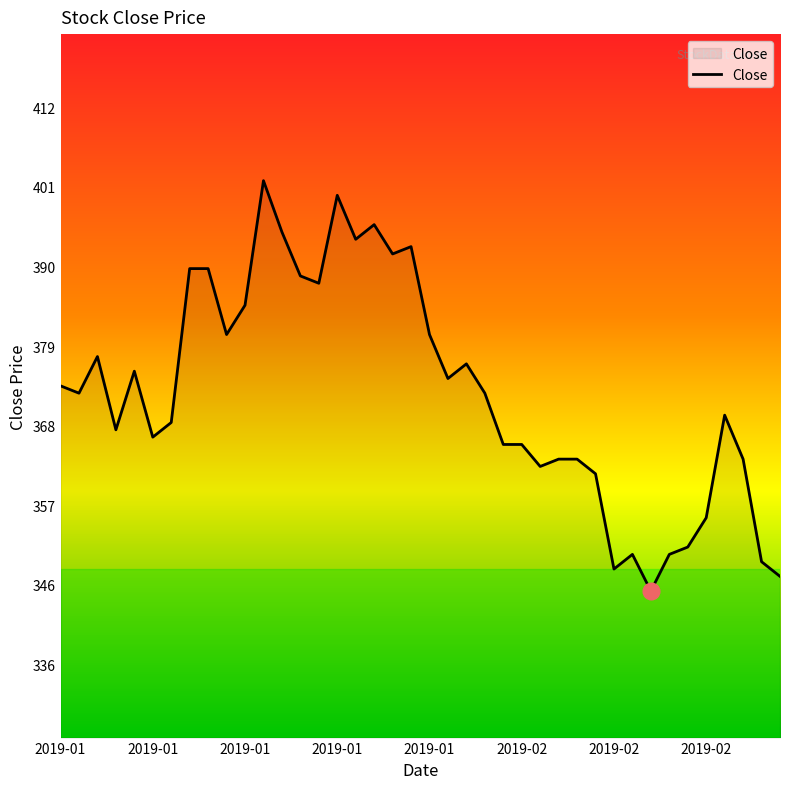

What is the smallest value displayed?

346